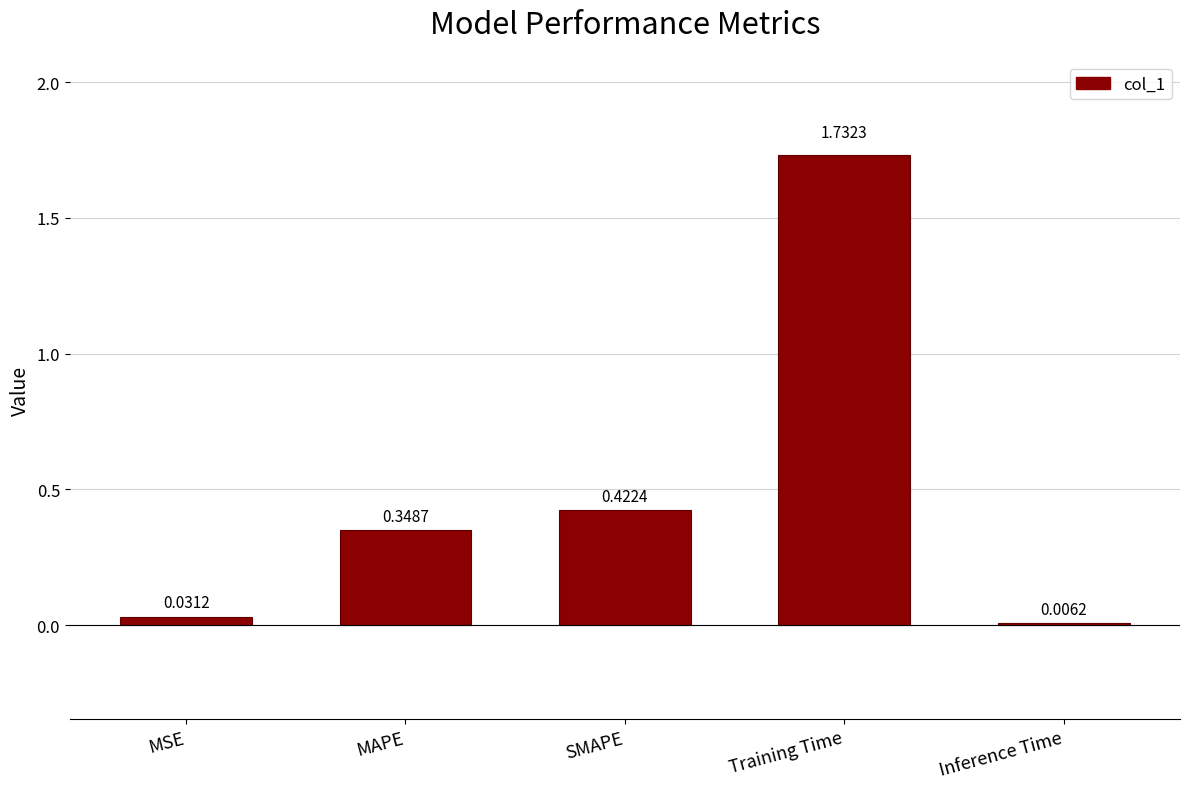

What is the sum of the values at MSE and Training Time?

1.8